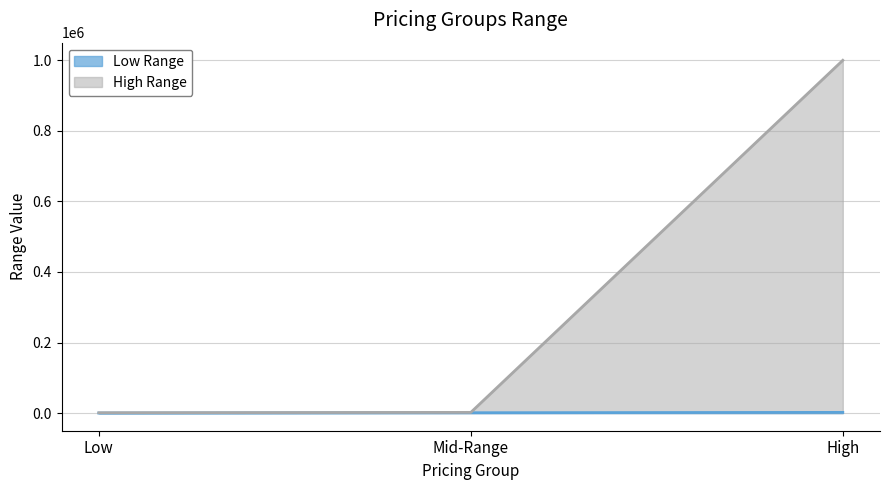

What is the difference between the second highest and minimum values in the Low Range series?

1000